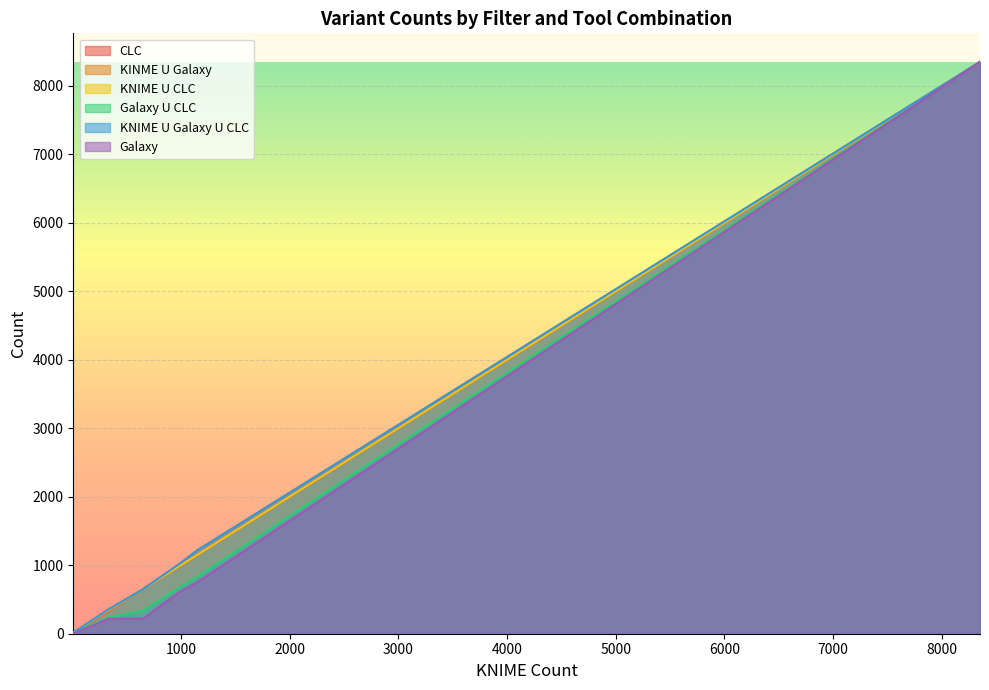

True or false: KNIME U Galaxy U CLC and KINME U Galaxy intersect in this chart.

False